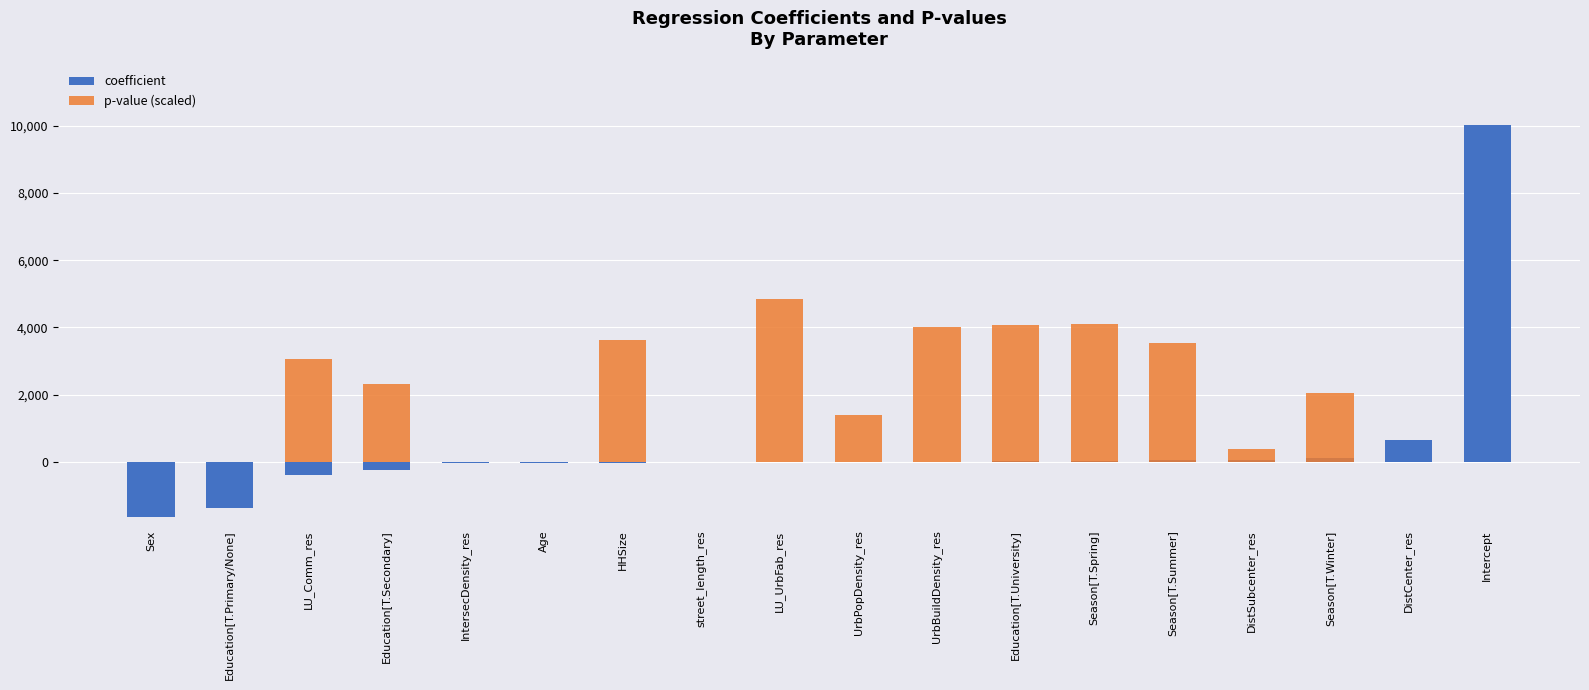

Is the value of coefficient at LU_Comm_res greater than the value of p-value (scaled) at Season[T.Winter]?

No